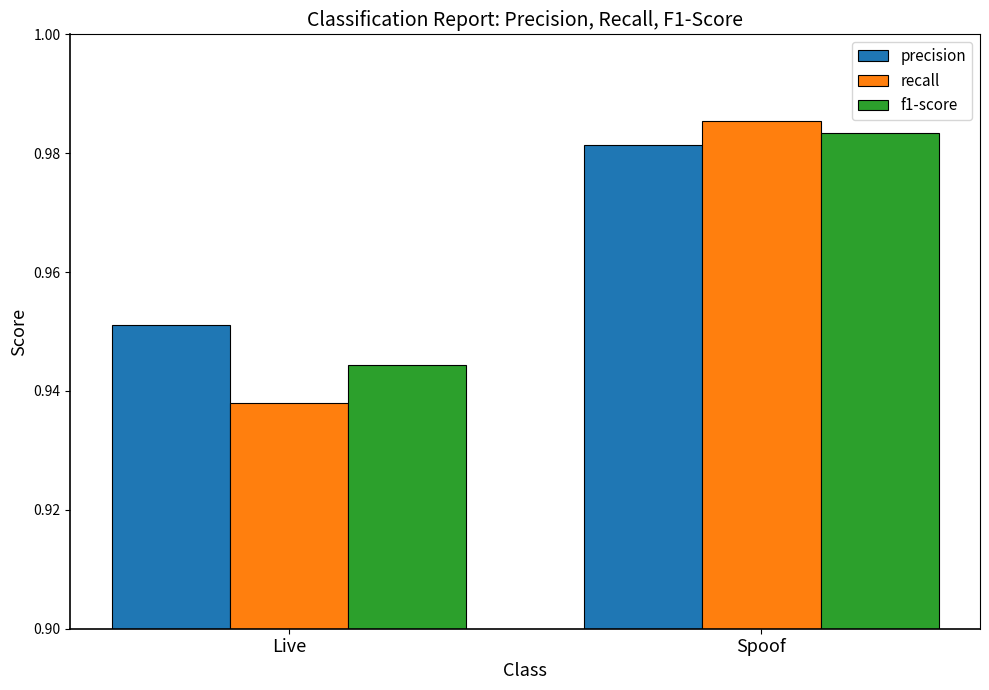

What is the label of the 1st bar from the right?

Spoof